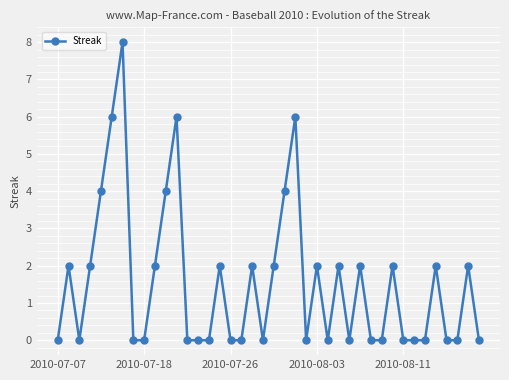

What is the difference between the maximum and minimum values?

8